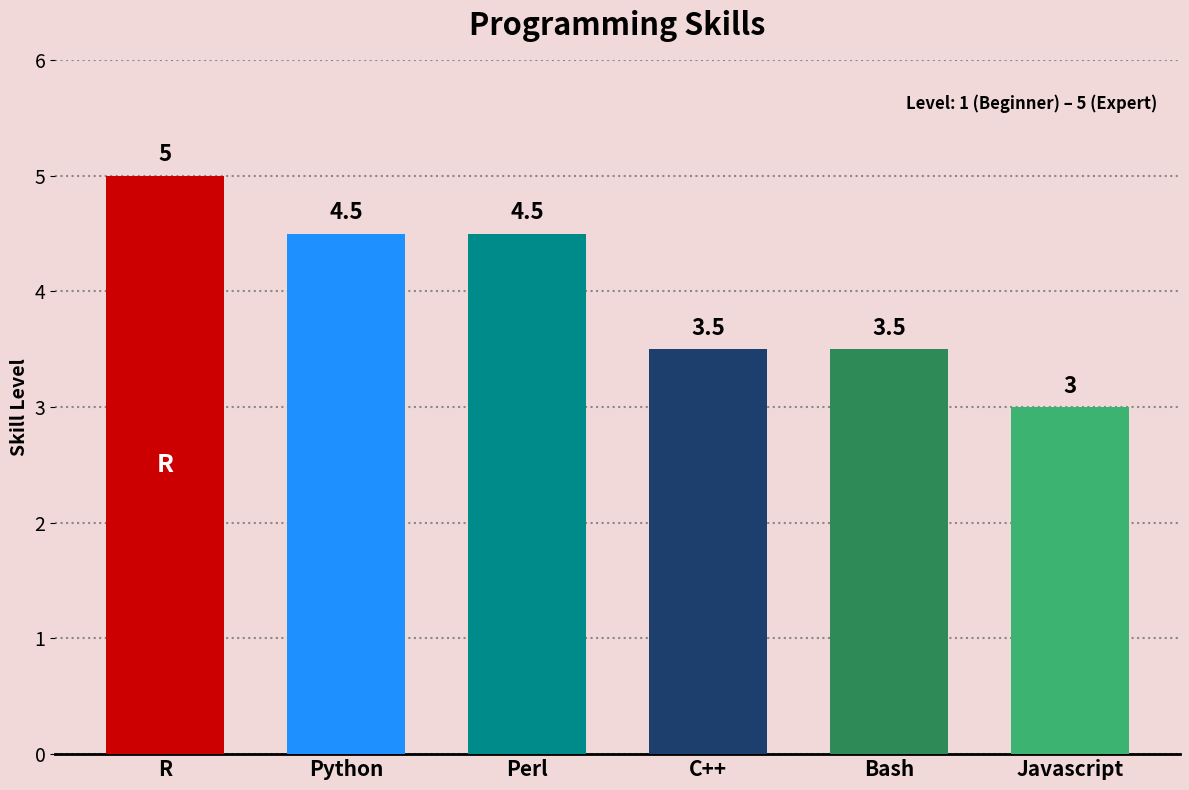

What is the value of the 3rd bar from the left?

4.5